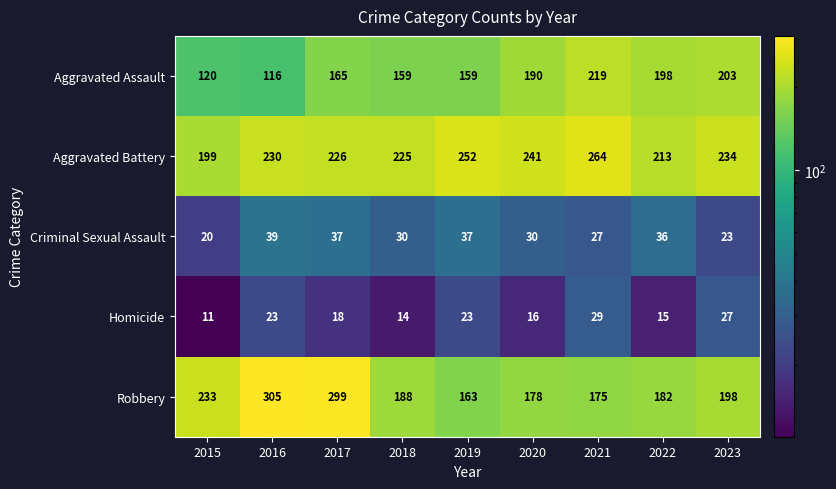

Which series has the largest range (max minus min)?

Robbery